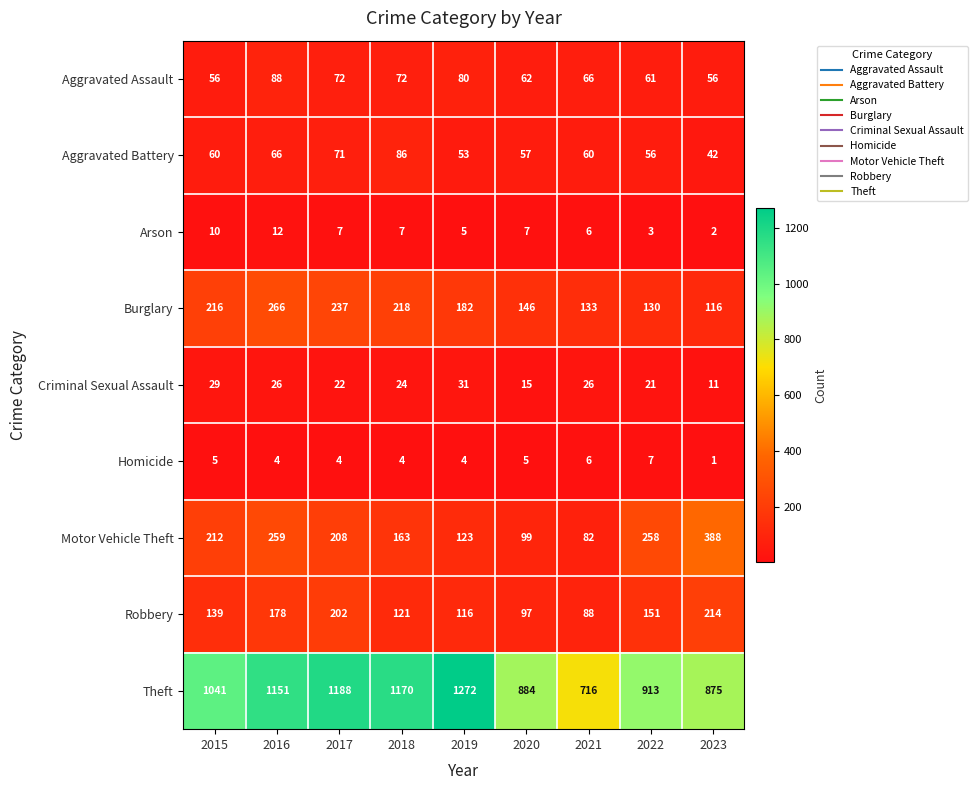

What is the smallest value displayed?

1